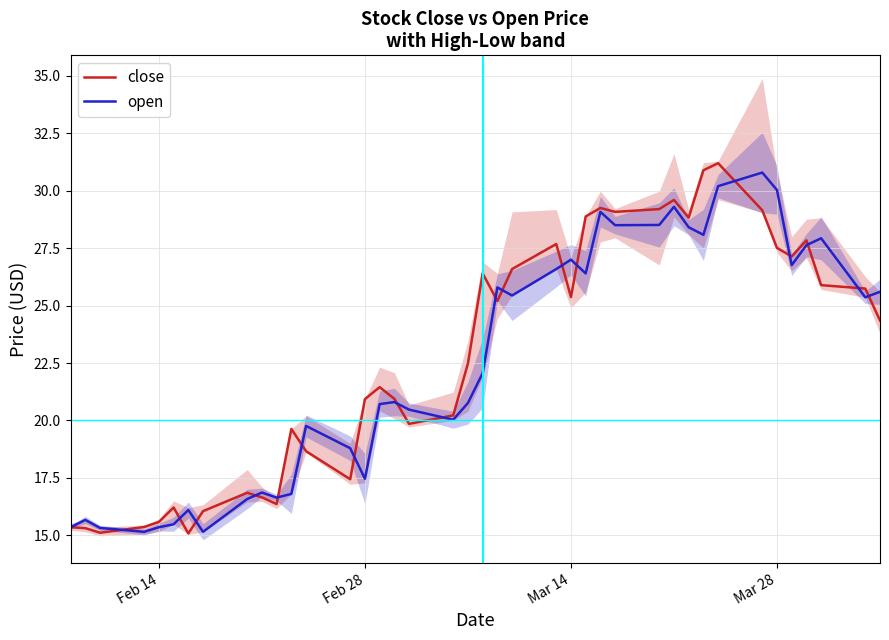

True or false: open and close intersect in this chart.

True